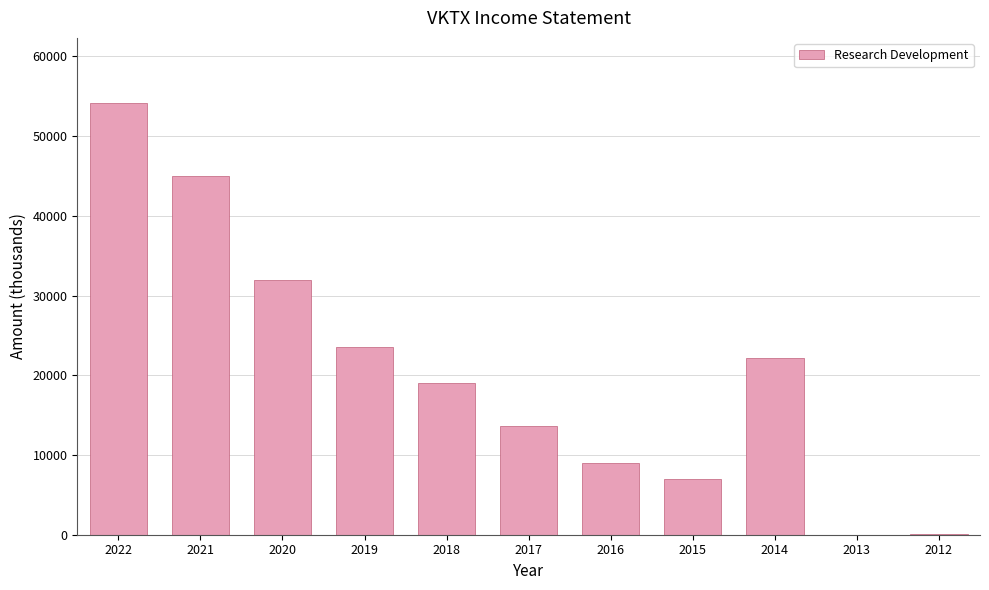

At which category does the chart reach its peak across all series?

2022